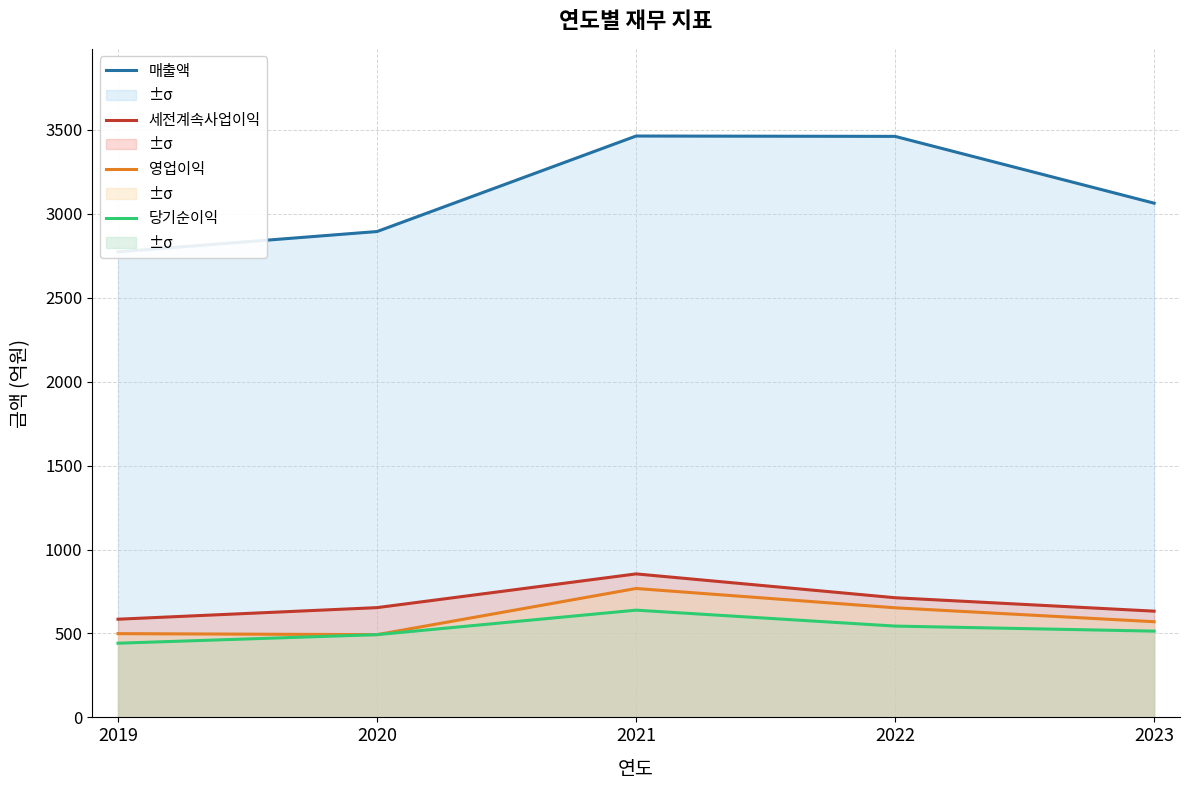

Which series has the widest spread of values?

매출액